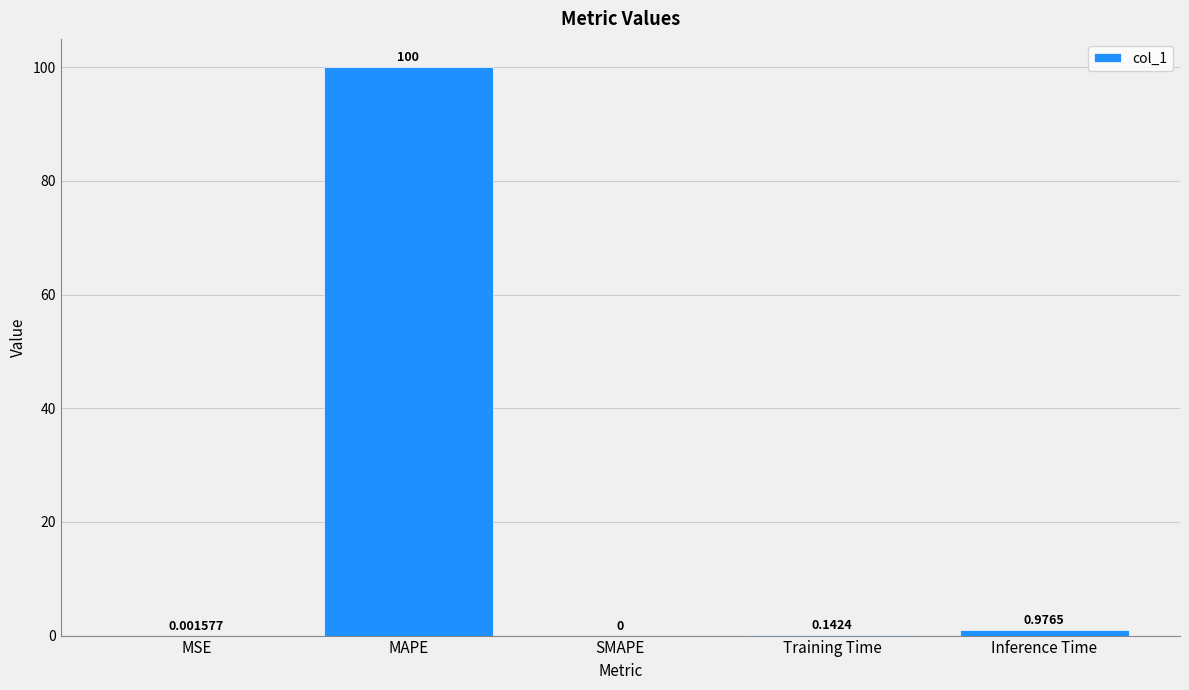

Which category has the highest value across all series?

MAPE